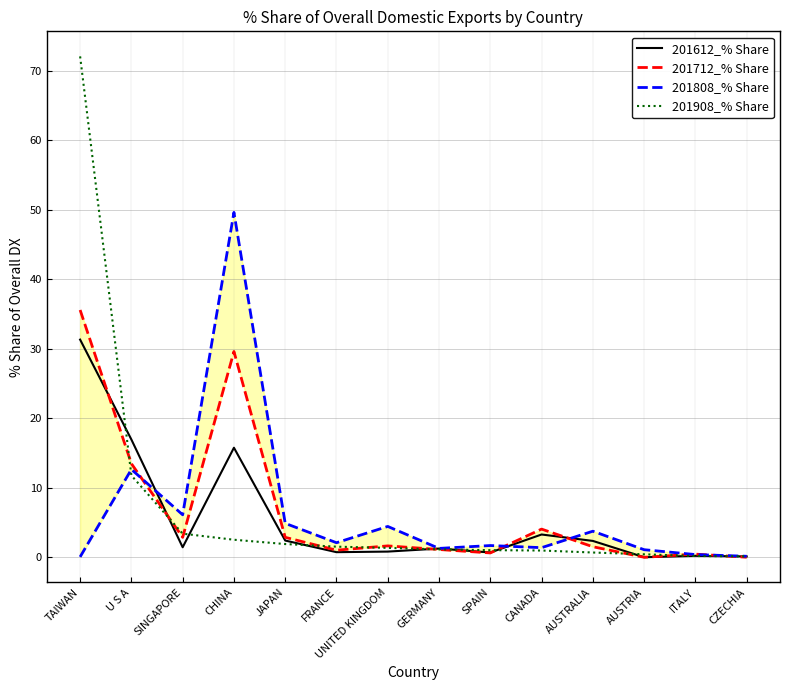

After their last crossing, which series has the higher values: 201612_% Share or 201712_% Share?

201612_% Share